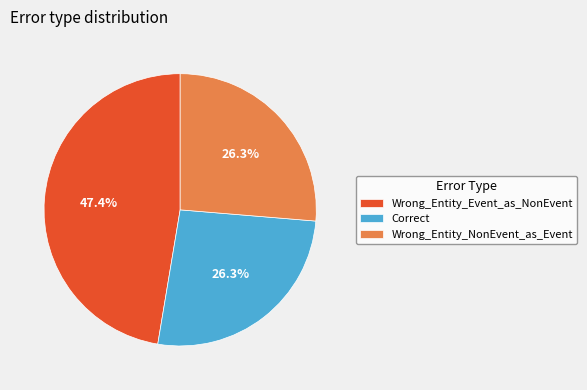

What portion of the pie excludes Wrong_Entity_Event_as_NonEvent?

52.6%